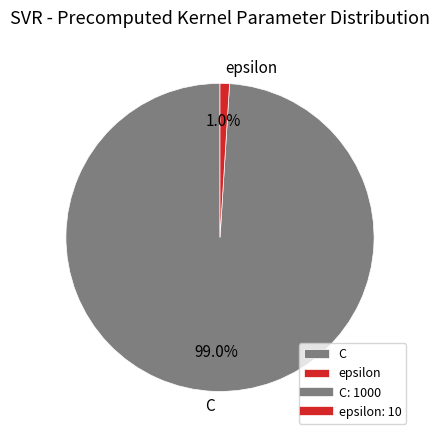

What is the majority slice?

C